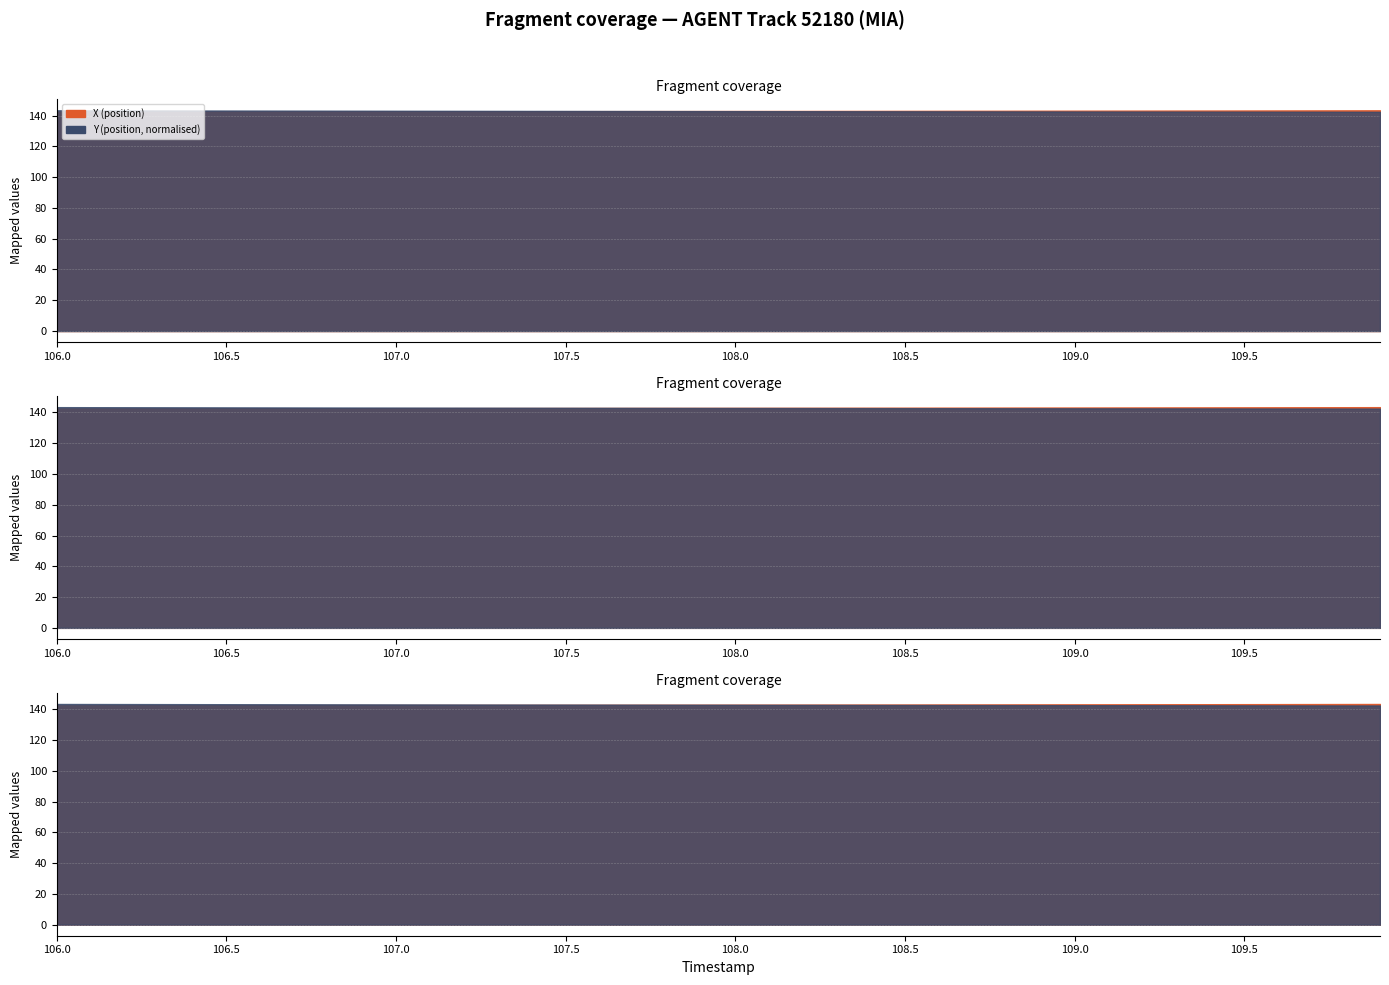

True or false: X and Y cross at least once.

False